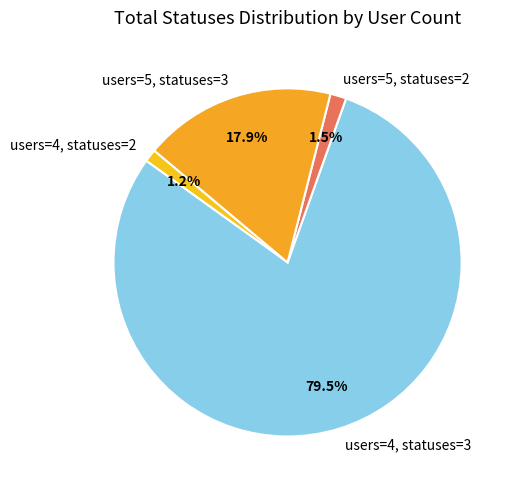

Is there a majority slice in this chart?

Yes